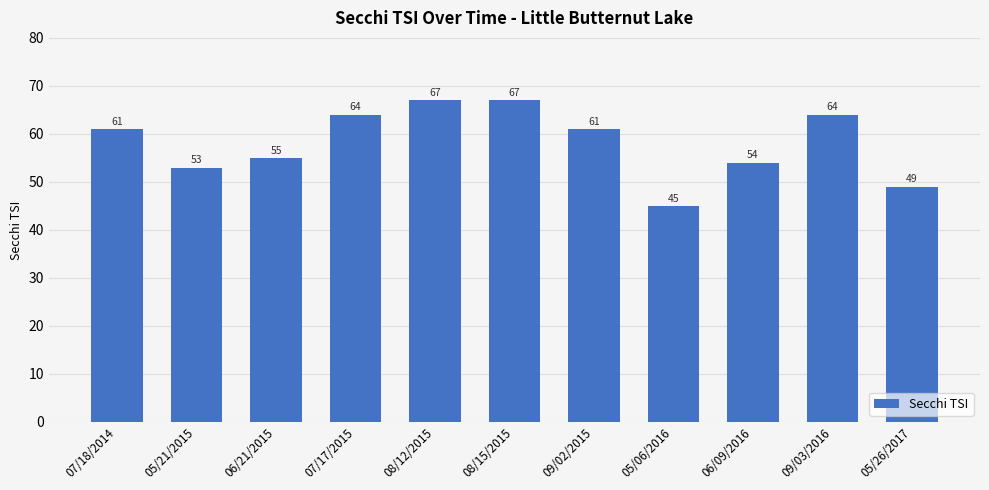

Does the chart contain any negative values?

No